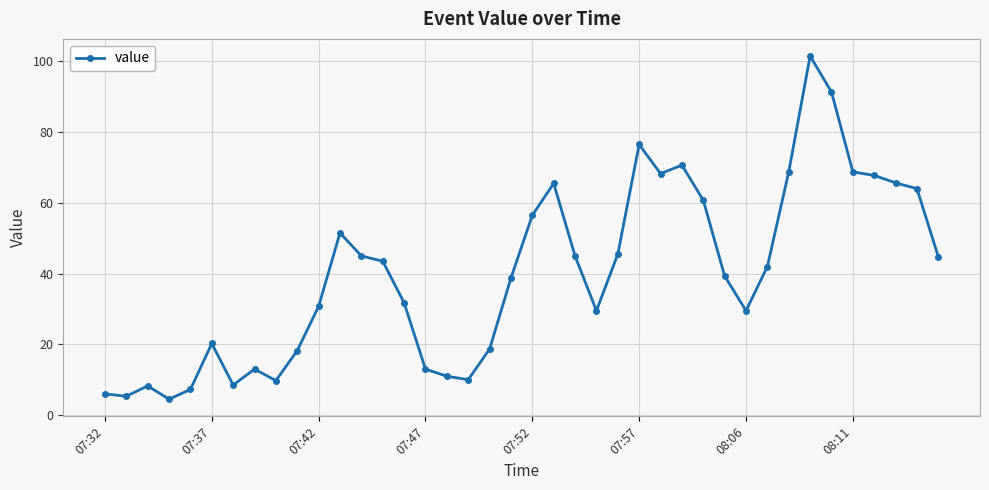

Count the number of data series in this chart.

1